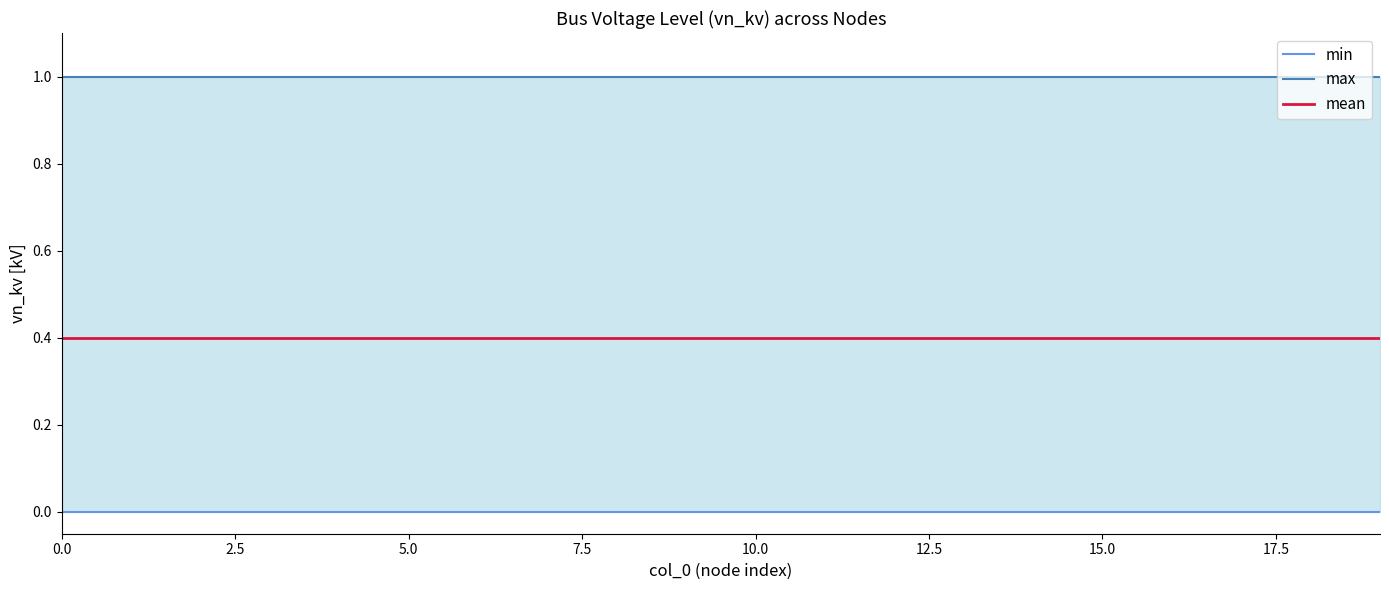

Which series changed the most between 12.5 and 19?

min